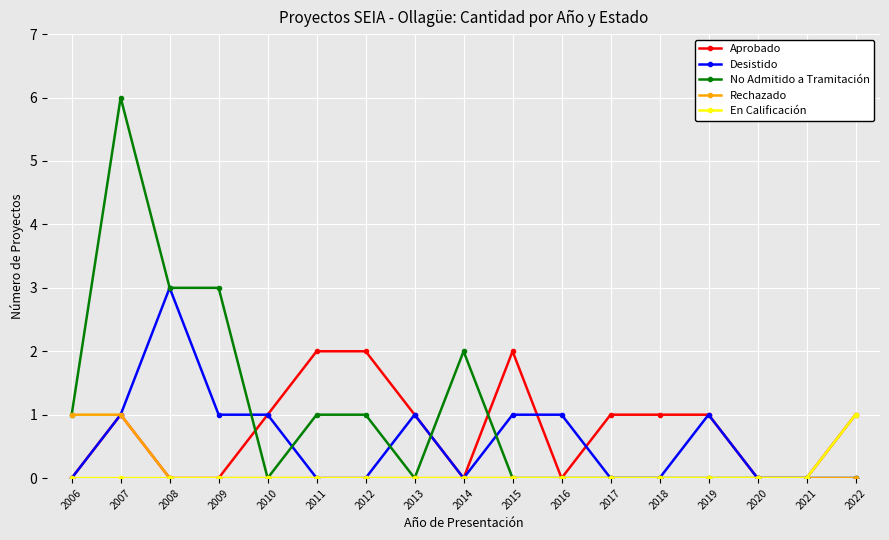

How many Rechazado values are between 0 and 1?

17